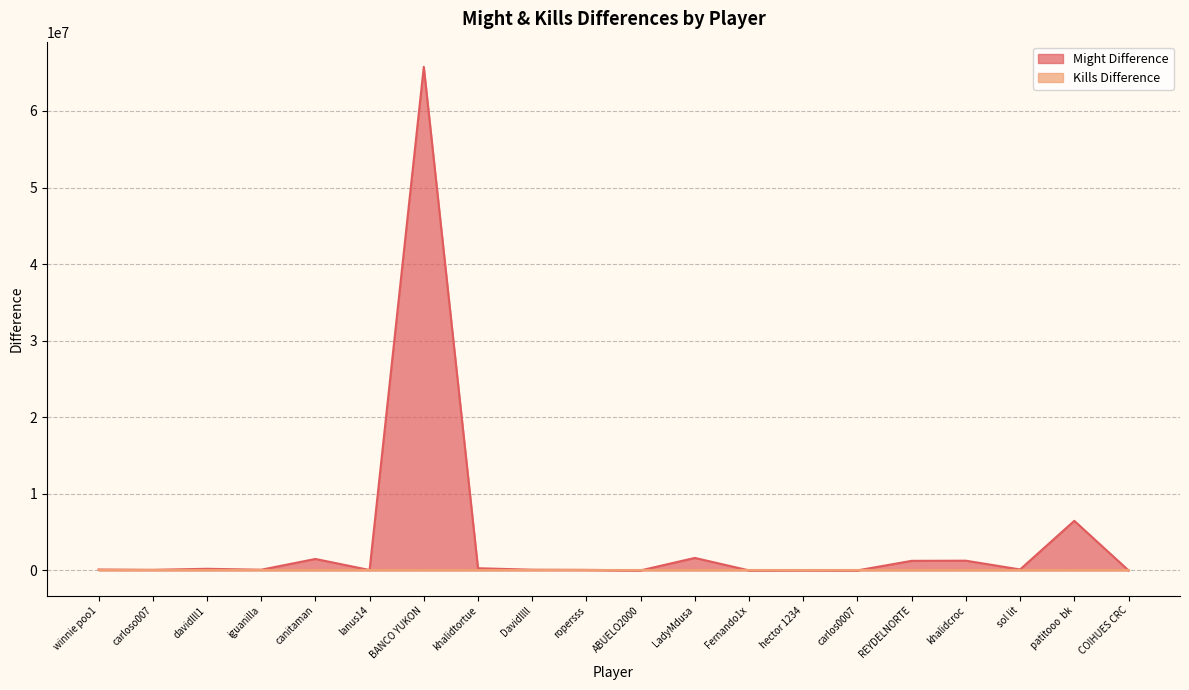

What is the label of the 5th point from the right?

REYDELNORTE